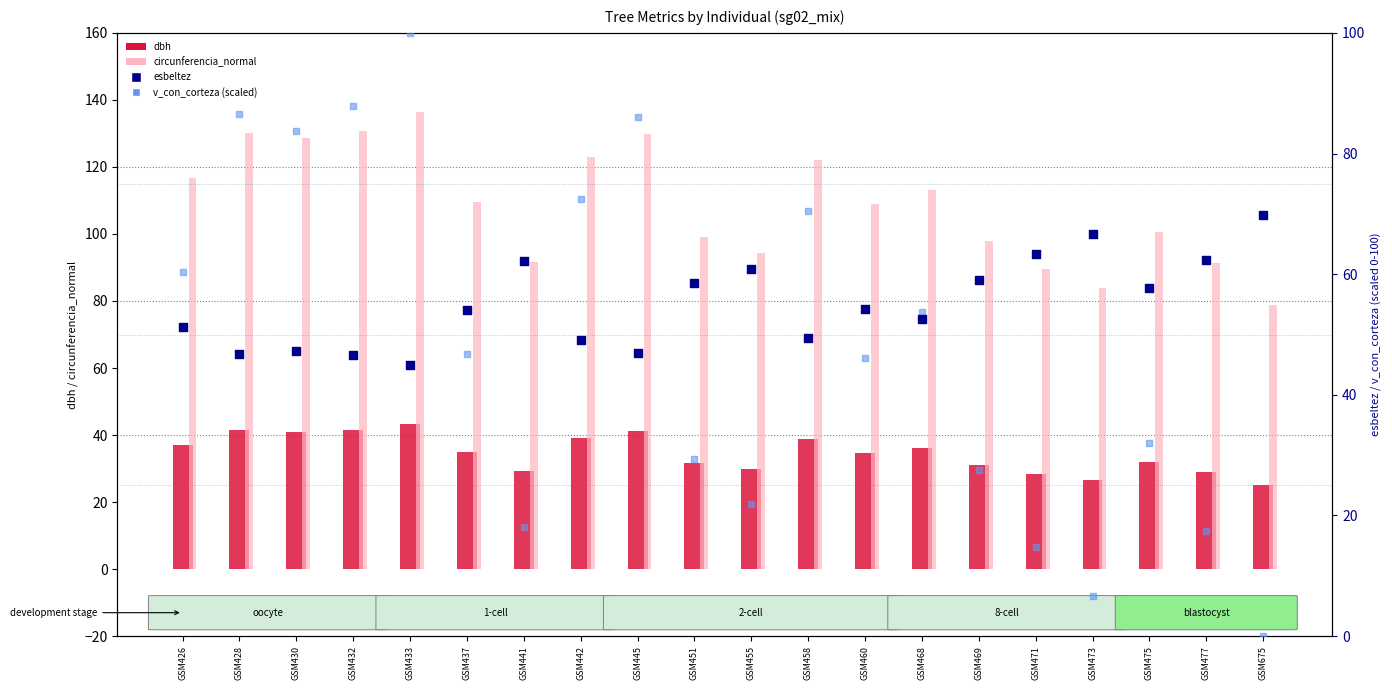

Which series has the largest Y range (max minus min)?

v_con_corteza (scaled)